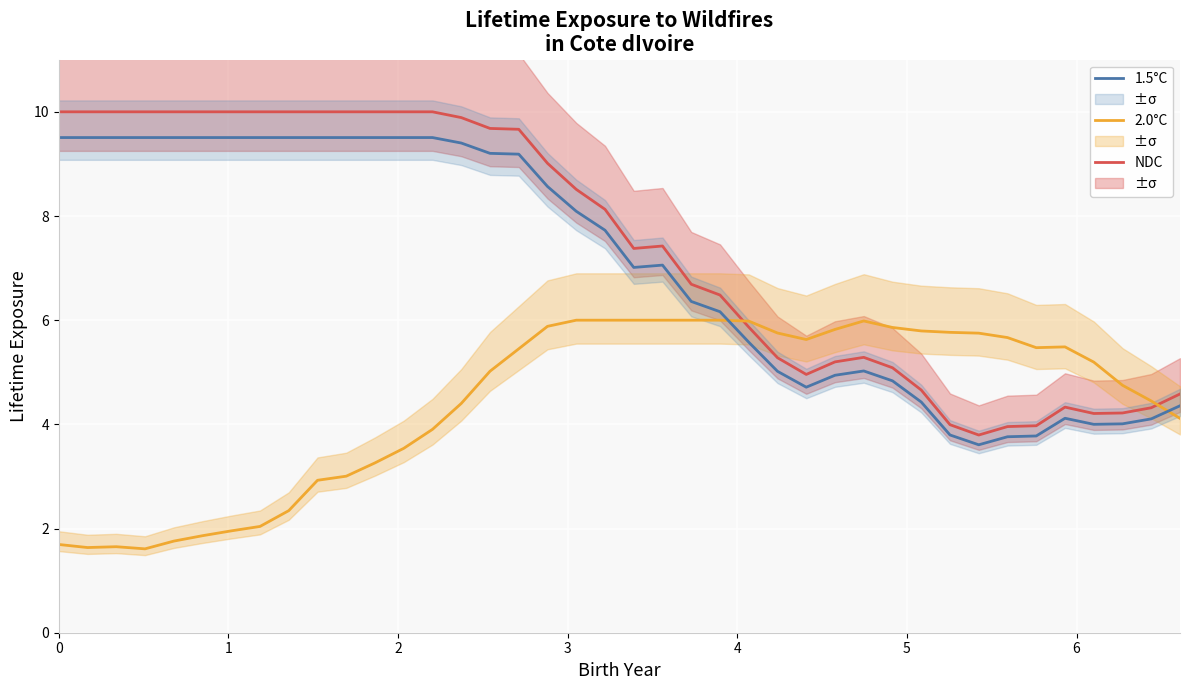

Which series ends up on top after the final intersection of 1.5°C and 2.0°C?

1.5°C